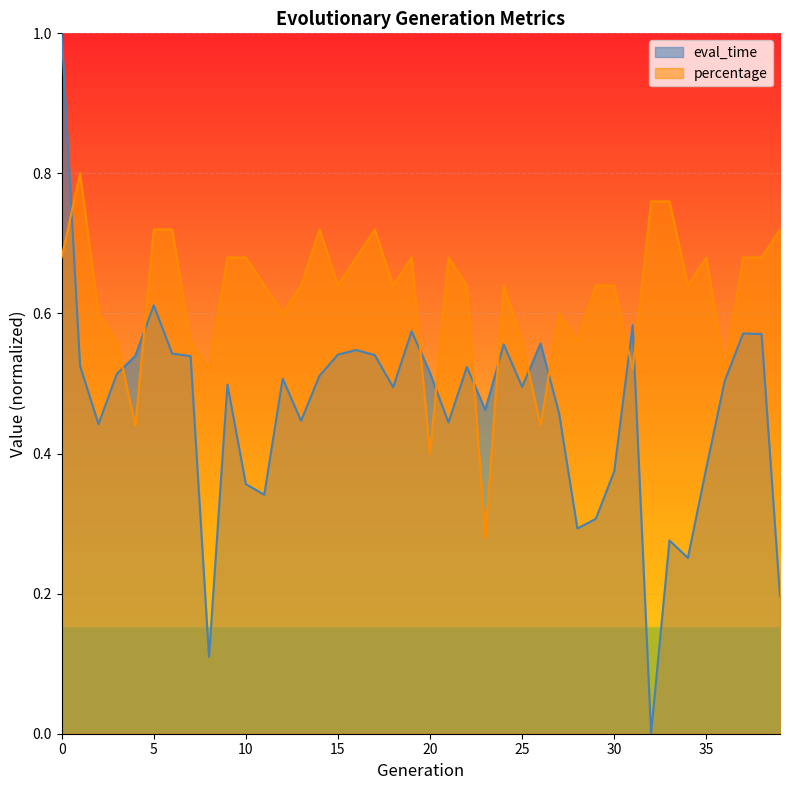

The value of percentage at 7 is 0.1. True or false?

False